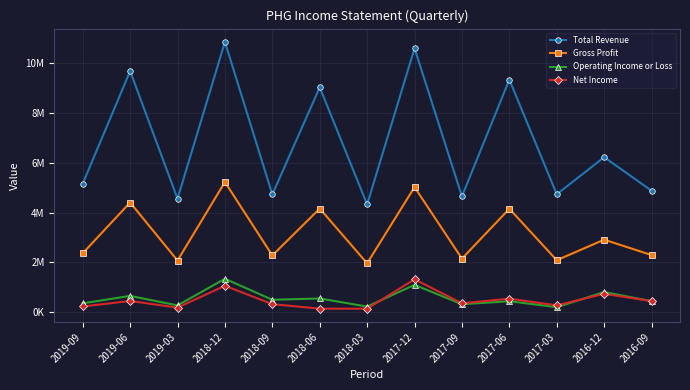

What is the average value of the Net Income series?

474446